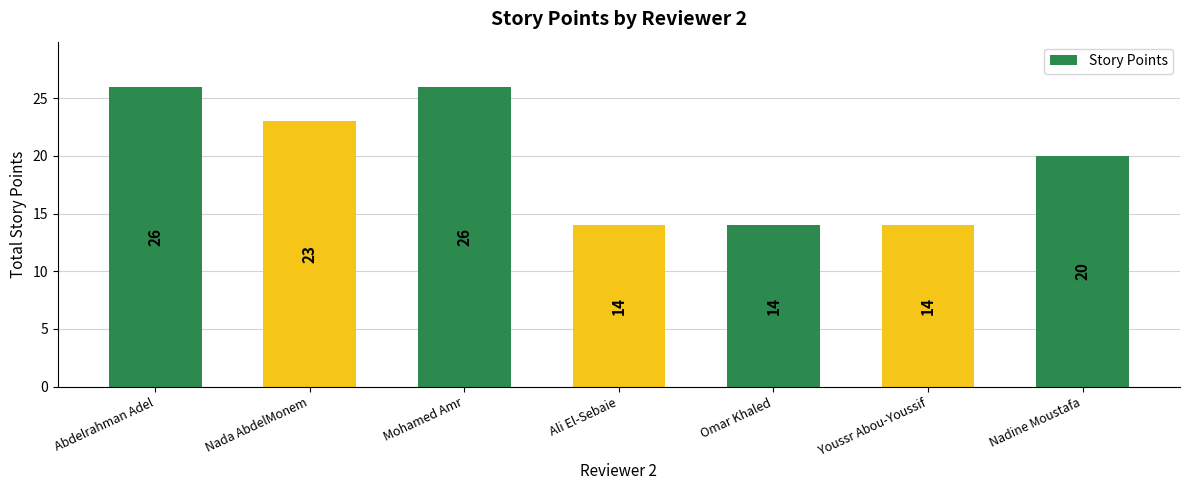

What position from the left is Ali El-Sebaie?

4